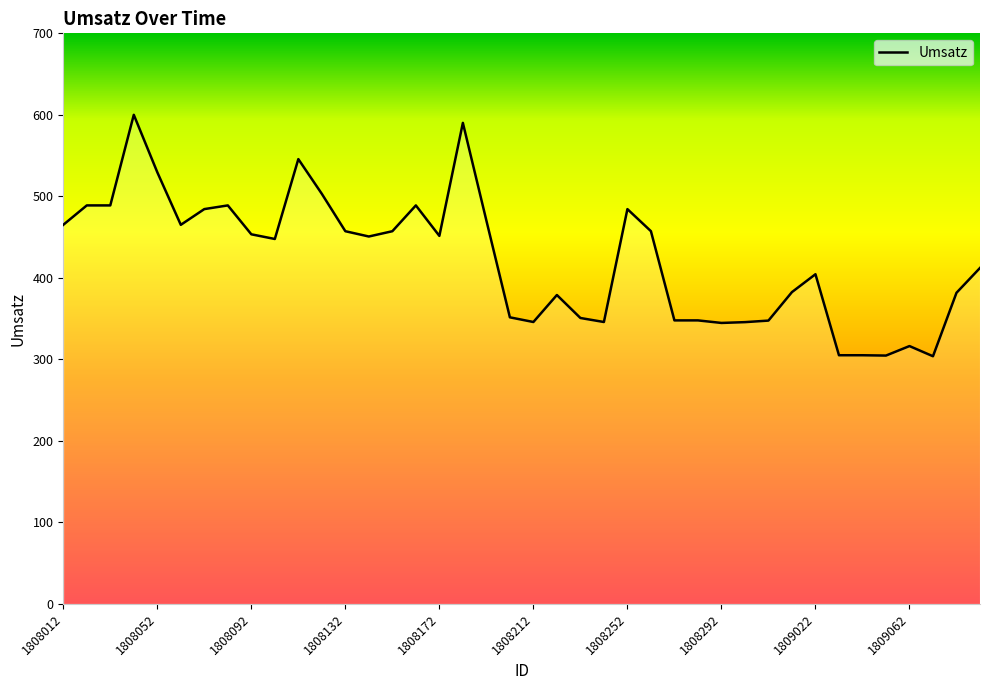

What is the maximum value shown in the chart?

600.0